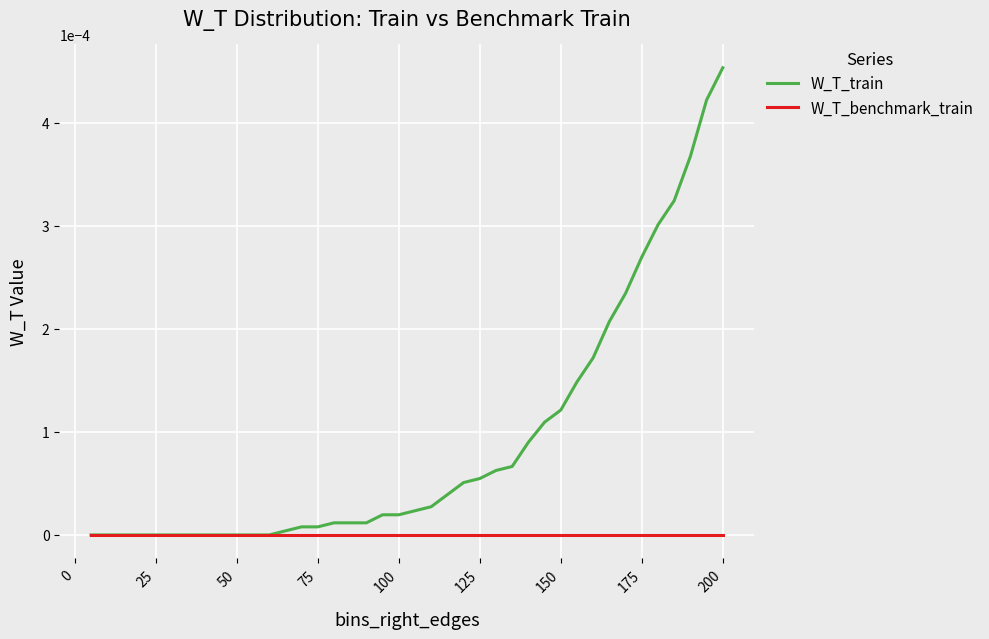

Which series has the largest range (max minus min)?

W_T_train